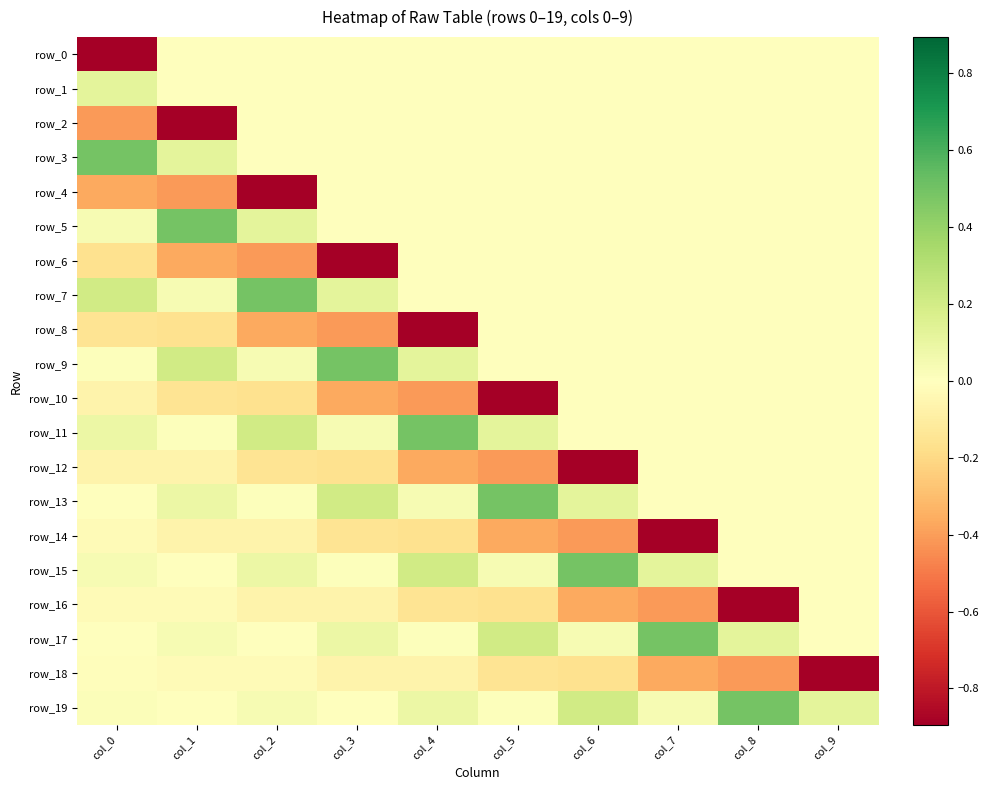

The value of row_16 at col_7 is -0.2. True or false?

False